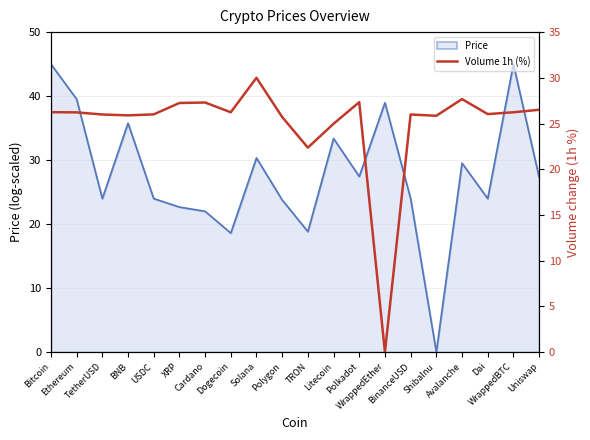

Approximately how many times larger is the value at Solana compared to Polygon?

1.2